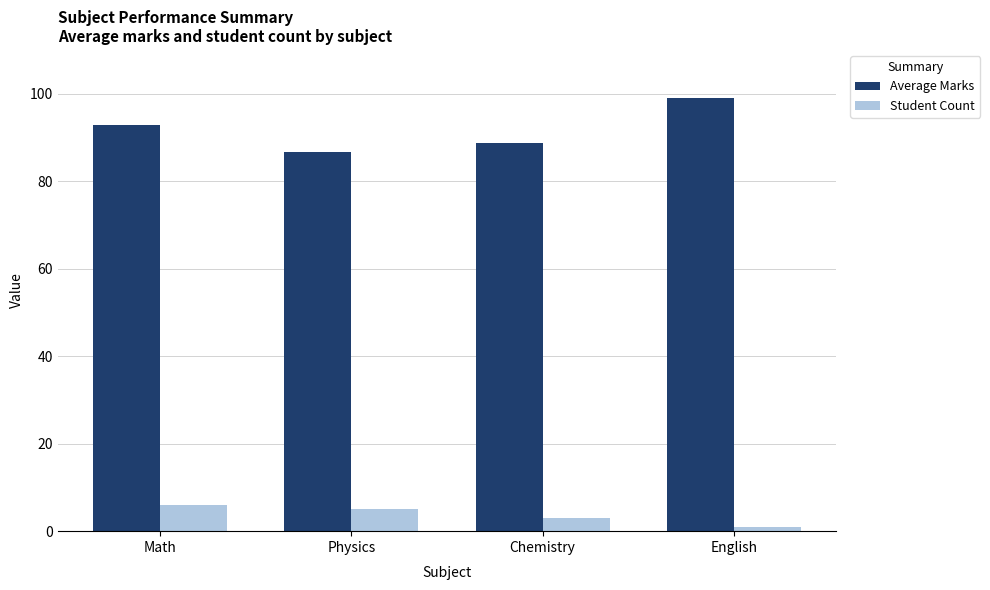

Reading left to right, transcribe all the data shown in this chart.

Average Marks: 92.8	86.7	88.7	99.0
Student Count: 6.0	5.0	3.0	1.0